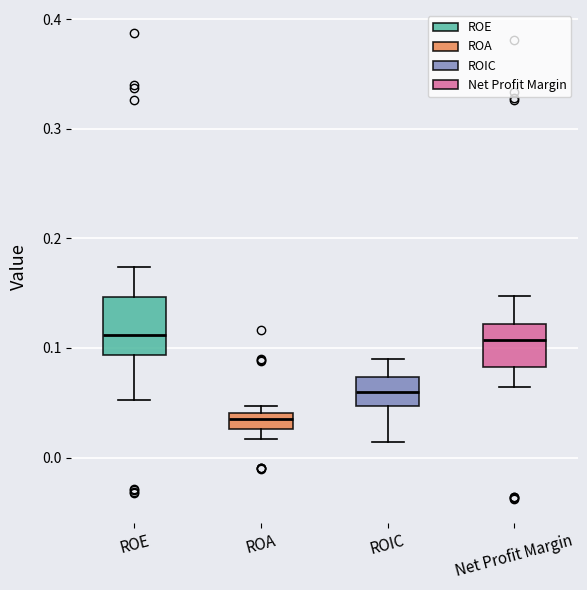

Where does the lower whisker of the box for ROE end on the y-axis? The values are not printed on the chart, so give them approximately, as read against the axis.

0.05